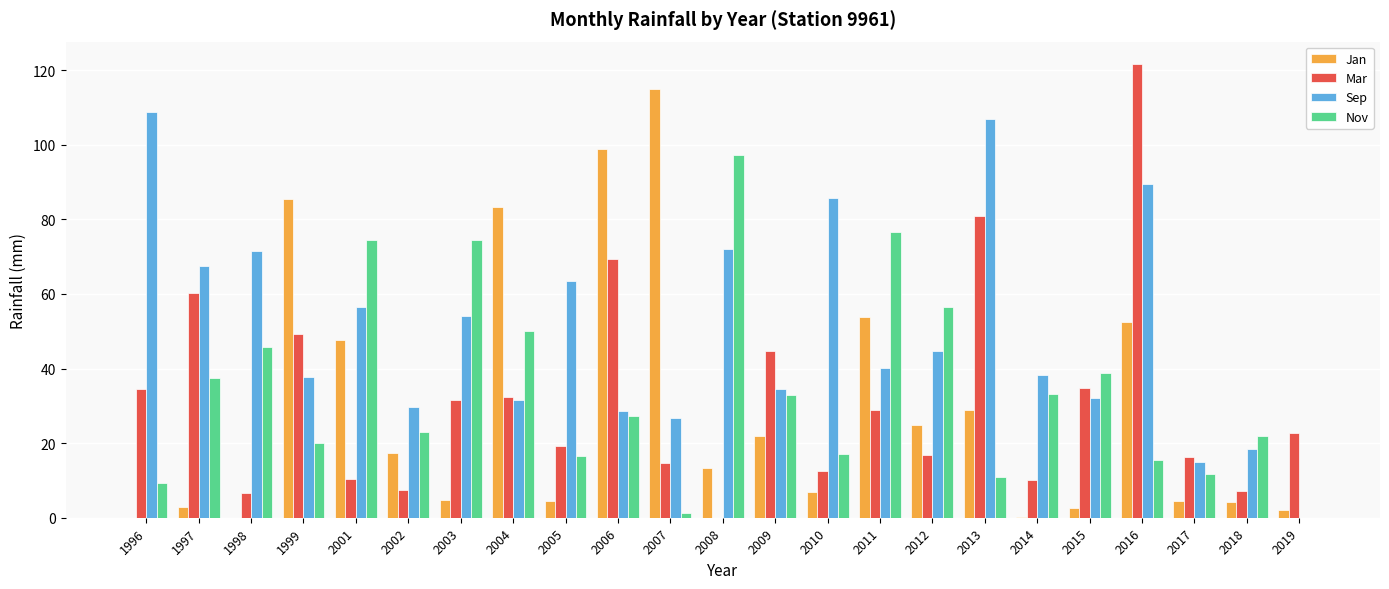

The value of Sep at 2018 is 18.4. True or false?

True